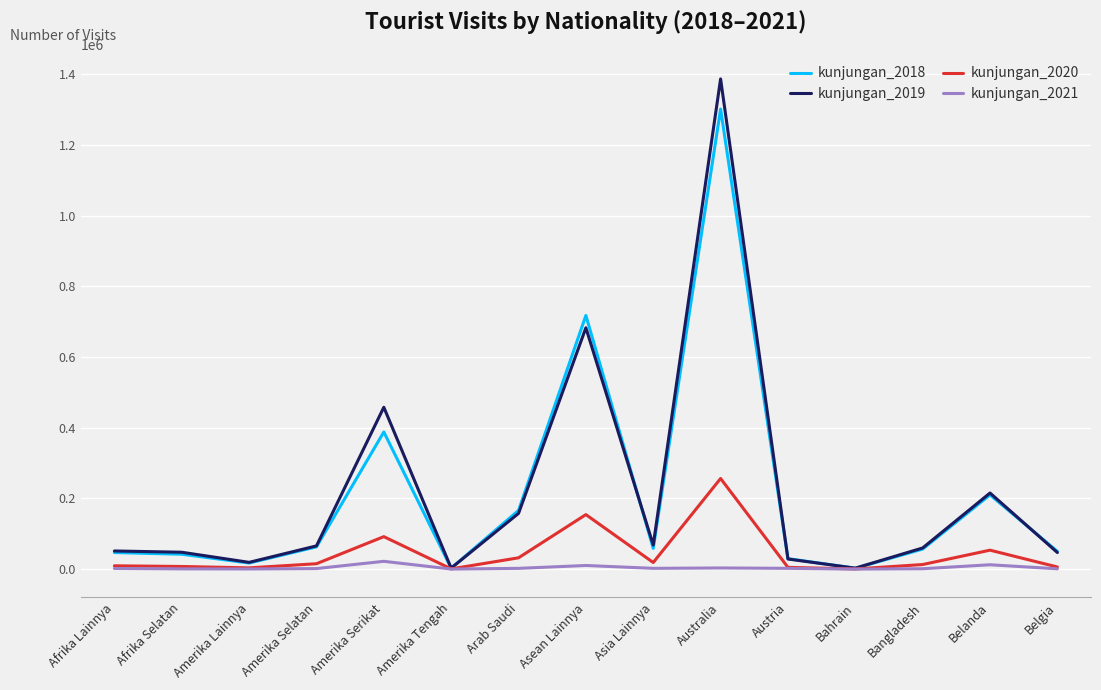

What is the greatest value displayed?

1386803